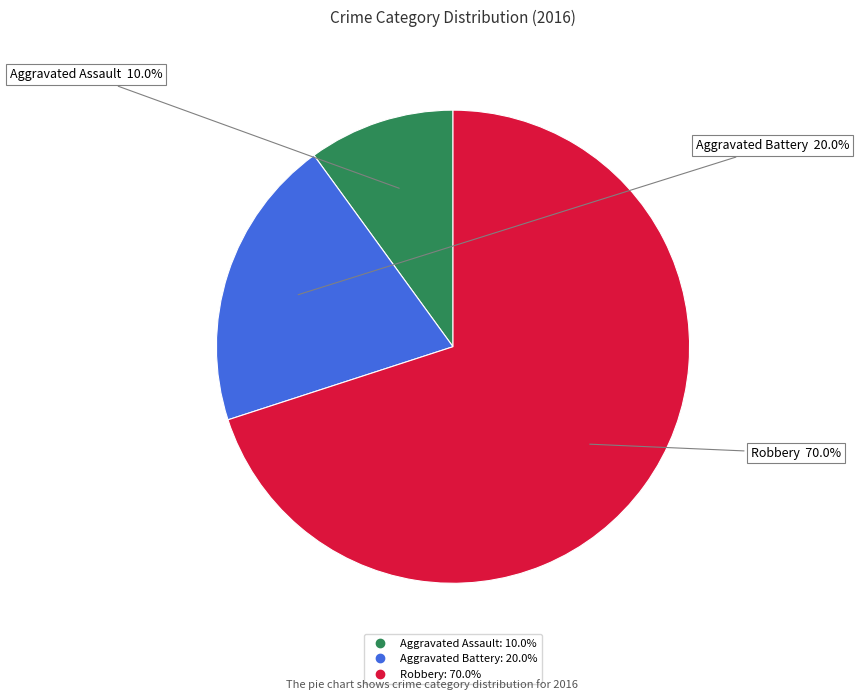

What is the smallest slice in the pie chart?

Aggravated Assault